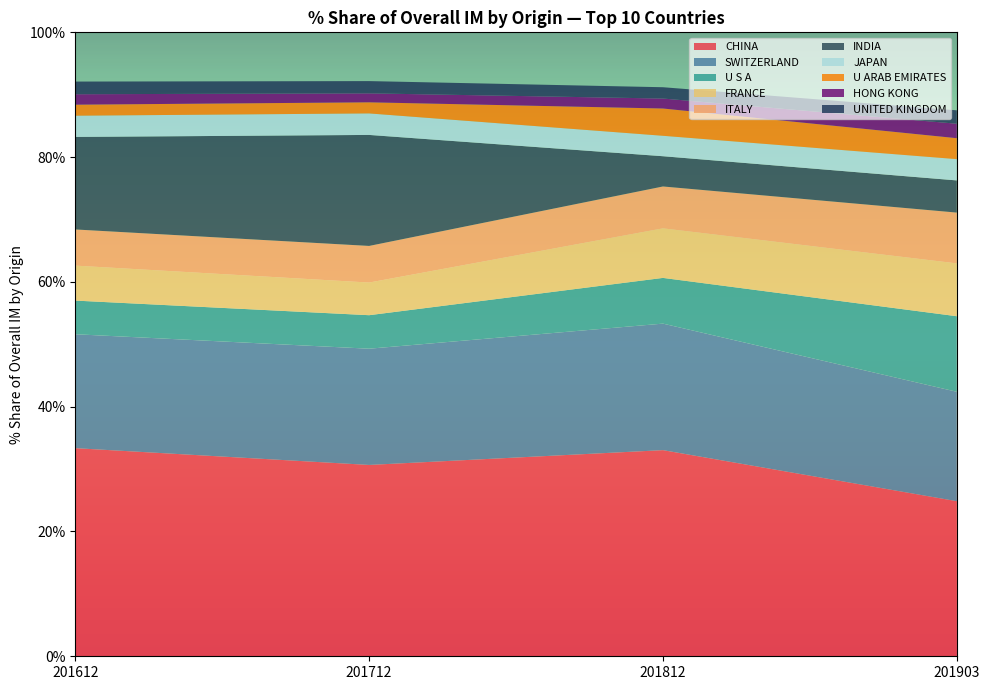

Reading left to right, transcribe all the data shown in this chart.

201612_% Share: CHINA=33.4	SWITZERLAND=18.3	U S A=5.4	FRANCE=5.6	ITALY=5.8	INDIA=14.8	JAPAN=3.4	U ARAB EMIRATES=1.8	HONG KONG=1.7	UNITED KINGDOM=2.0
201712_% Share: CHINA=30.7	SWITZERLAND=18.6	U S A=5.4	FRANCE=5.2	ITALY=5.9	INDIA=17.8	JAPAN=3.4	U ARAB EMIRATES=1.8	HONG KONG=1.4	UNITED KINGDOM=2.0
201812_% Share: CHINA=33.0	SWITZERLAND=20.3	U S A=7.3	FRANCE=7.9	ITALY=6.7	INDIA=4.8	JAPAN=3.3	U ARAB EMIRATES=4.4	HONG KONG=1.6	UNITED KINGDOM=1.8
201903_% Share: CHINA=24.9	SWITZERLAND=17.5	U S A=12.1	FRANCE=8.5	ITALY=8.1	INDIA=5.2	JAPAN=3.4	U ARAB EMIRATES=3.4	HONG KONG=2.3	UNITED KINGDOM=2.1